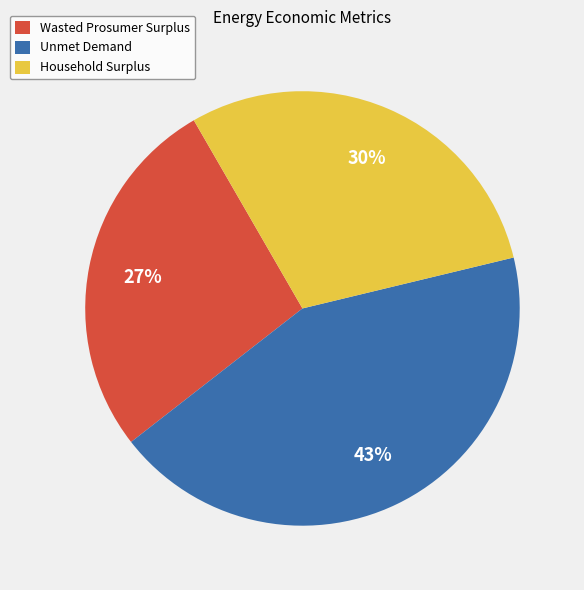

To the nearest percent, what is the difference between the Unmet Demand and Wasted Prosumer Surplus slice percentages?

16%